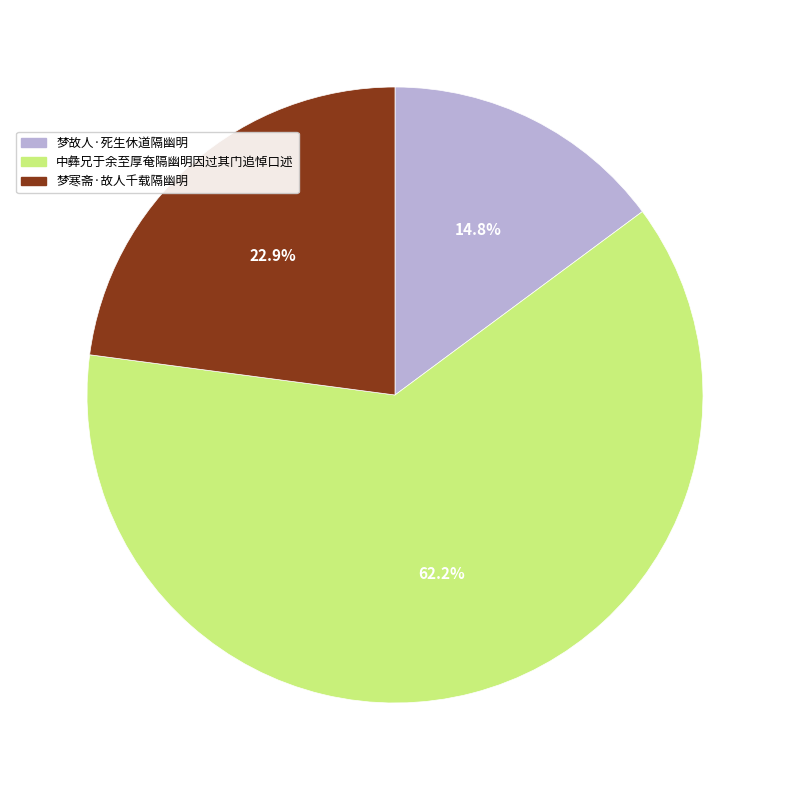

Does any single category account for the majority?

Yes